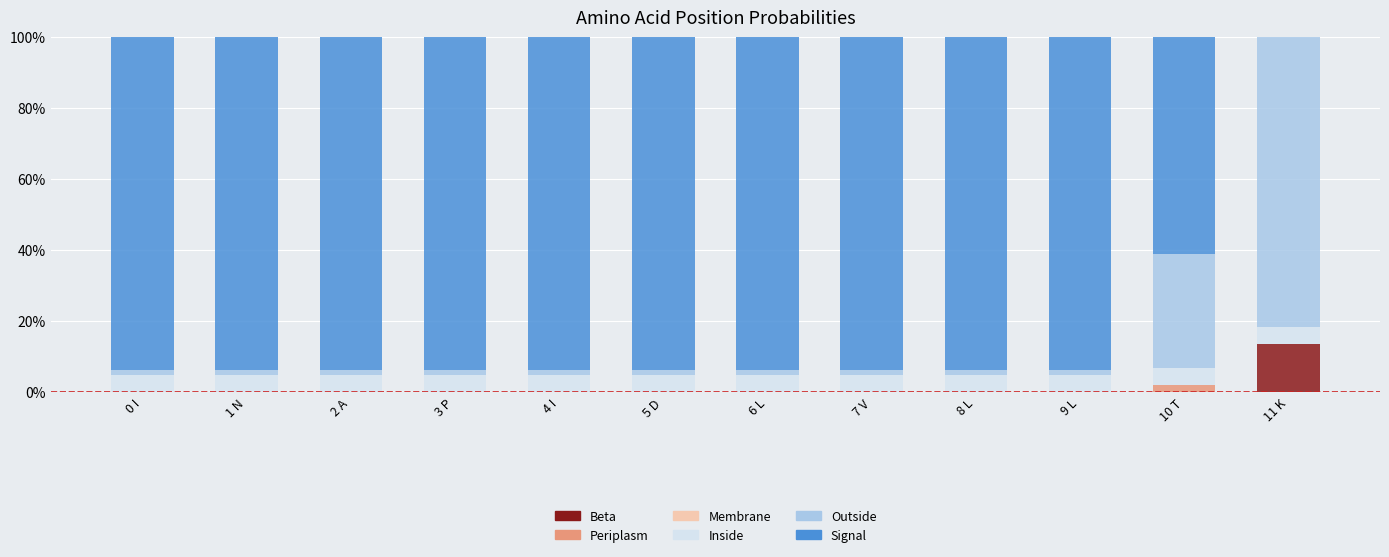

Which series has the widest spread of values?

Signal